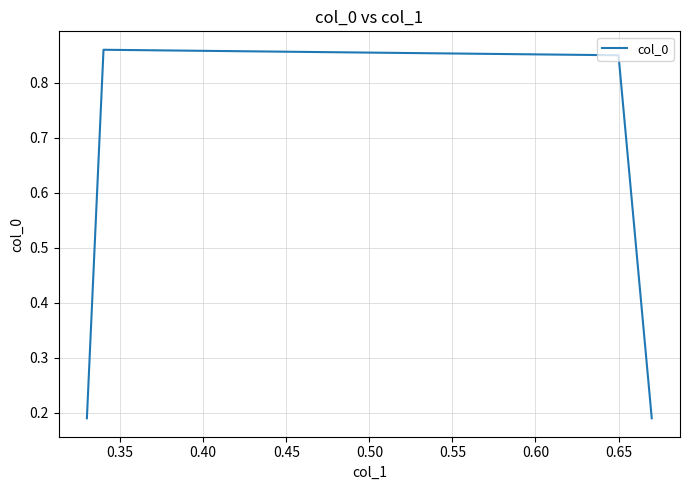

Count the values in the range 0 to 1.

4